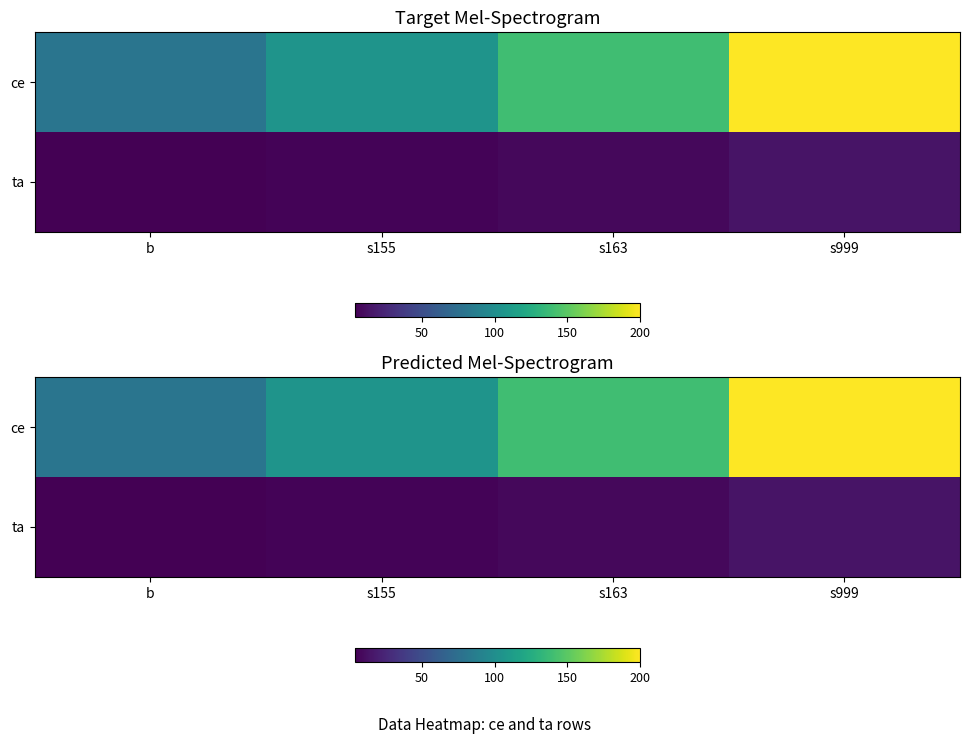

List the series in order of their peak value, lowest first.

ta, ce